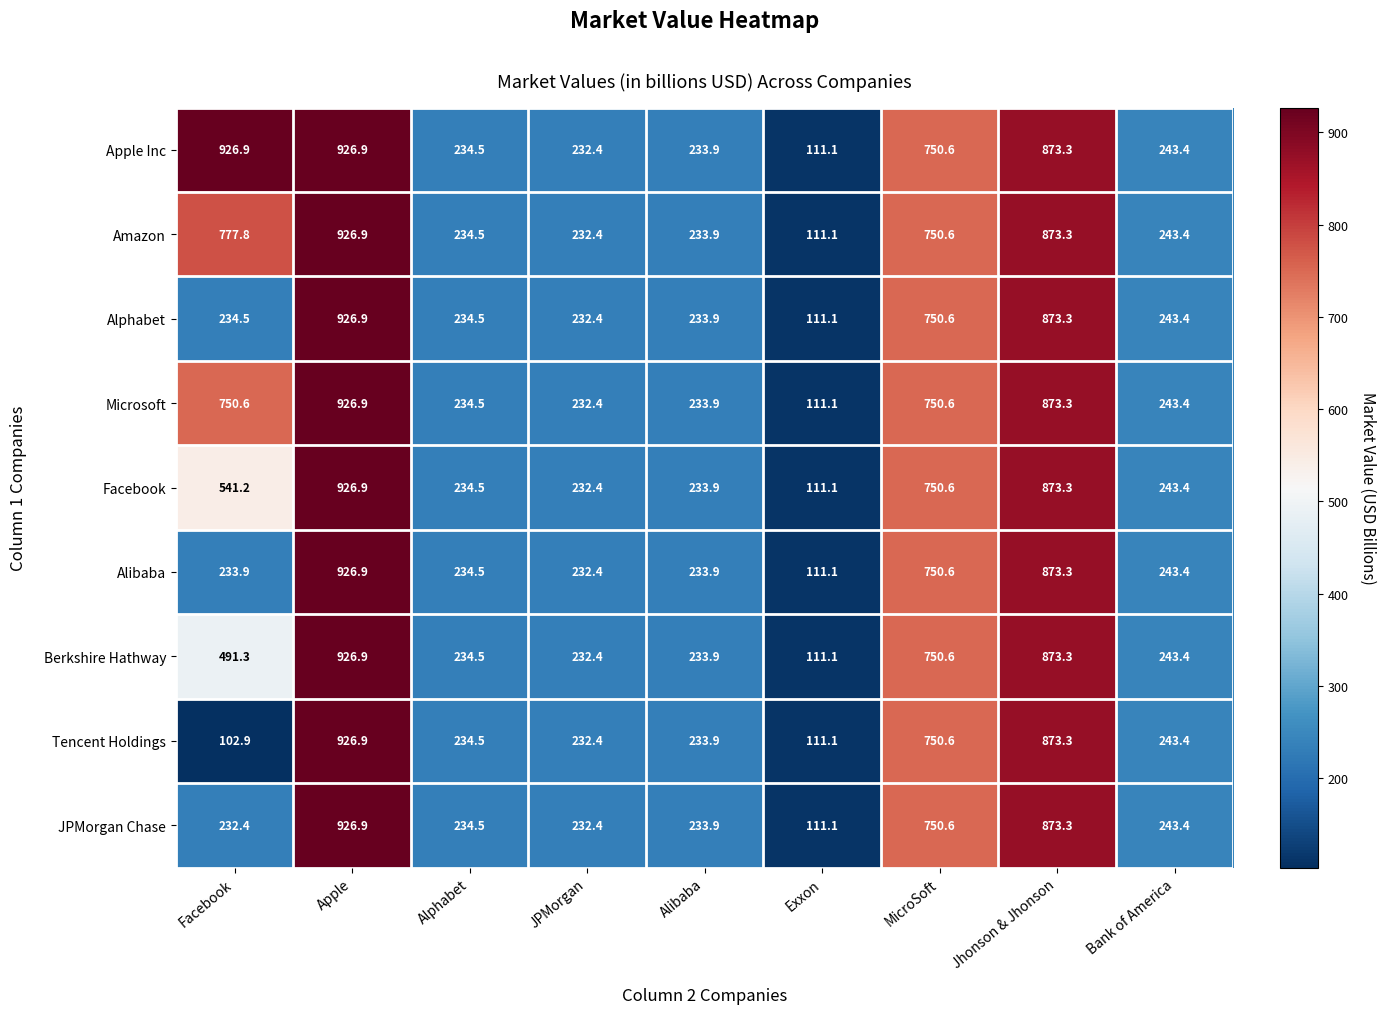

What is the smallest value displayed?

102.9